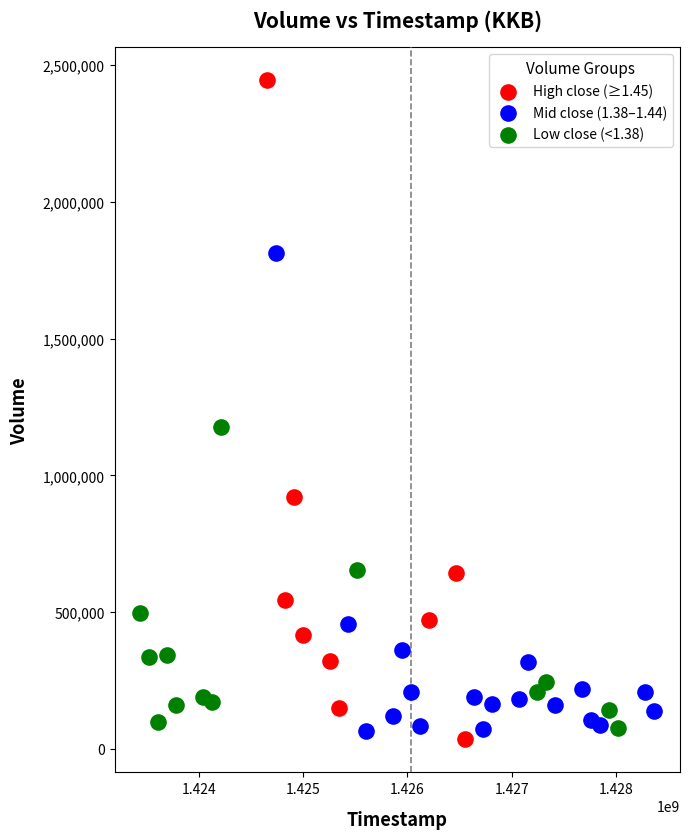

Which series reaches the minimum Y coordinate?

High close (≥1.45)